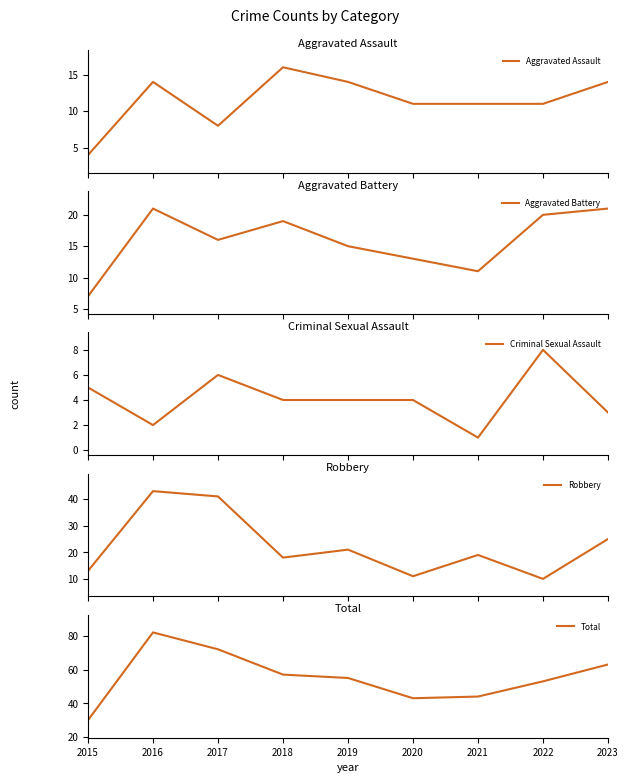

What is the lowest value of the Aggravated Assault series?

4